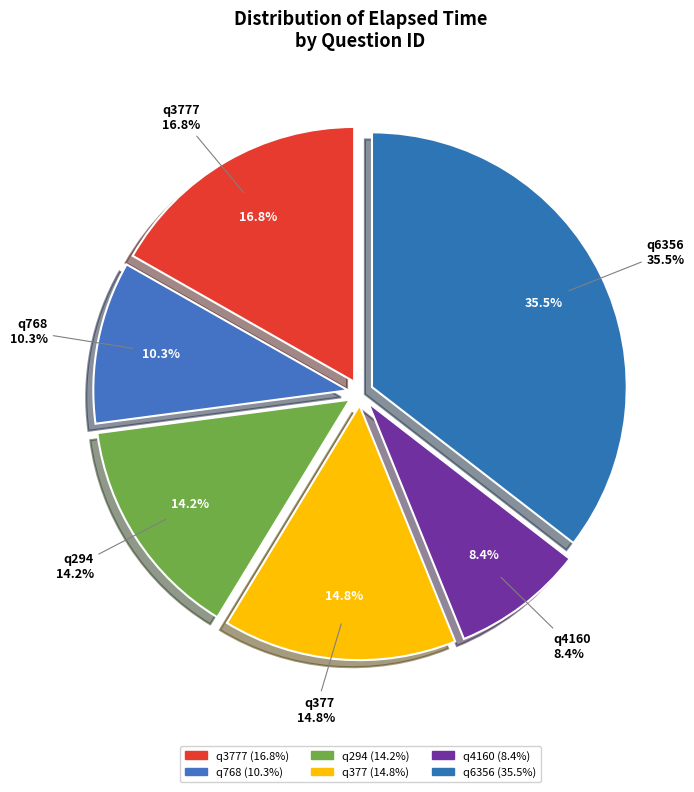

Is there a majority slice in this chart?

No